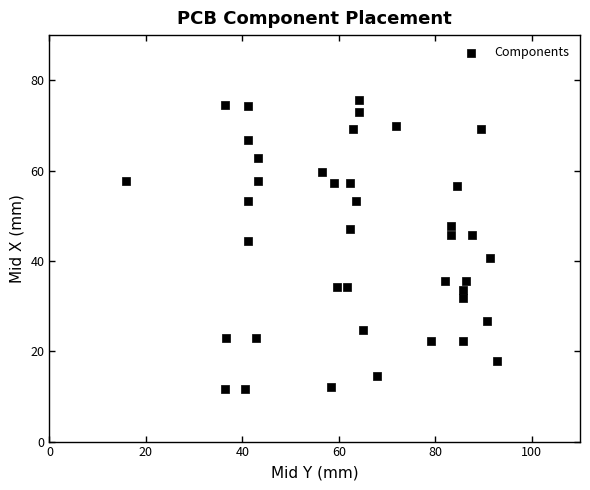

What is the range of Y values (max minus min)?

64.0